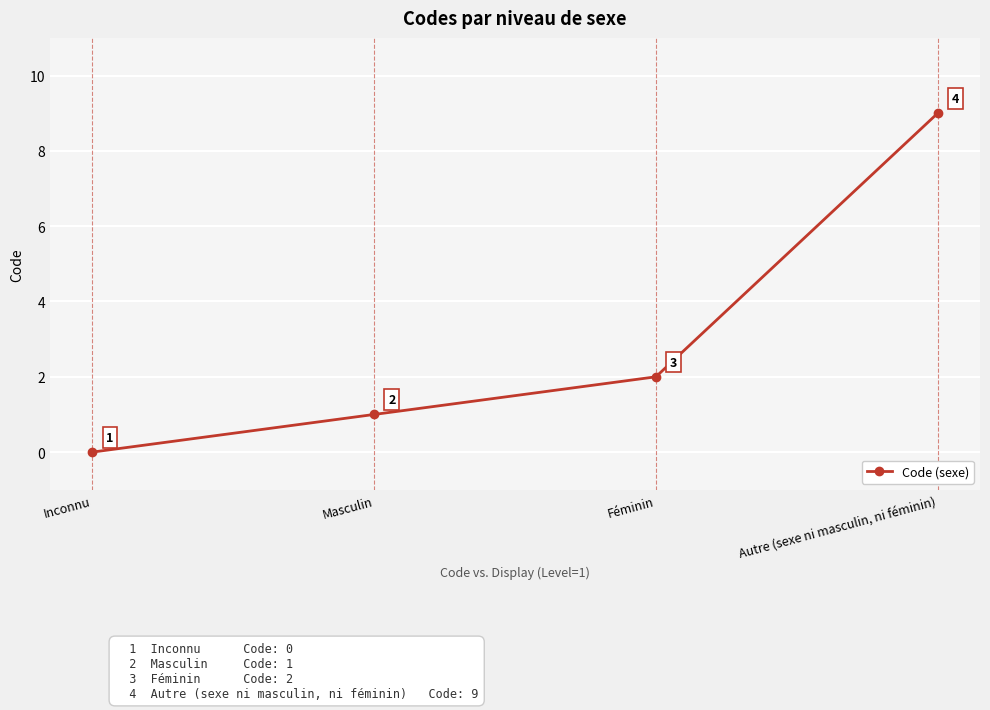

List the labels in order of value, smallest first.

Inconnu, Masculin, Féminin, Autre (sexe ni masculin, ni féminin)